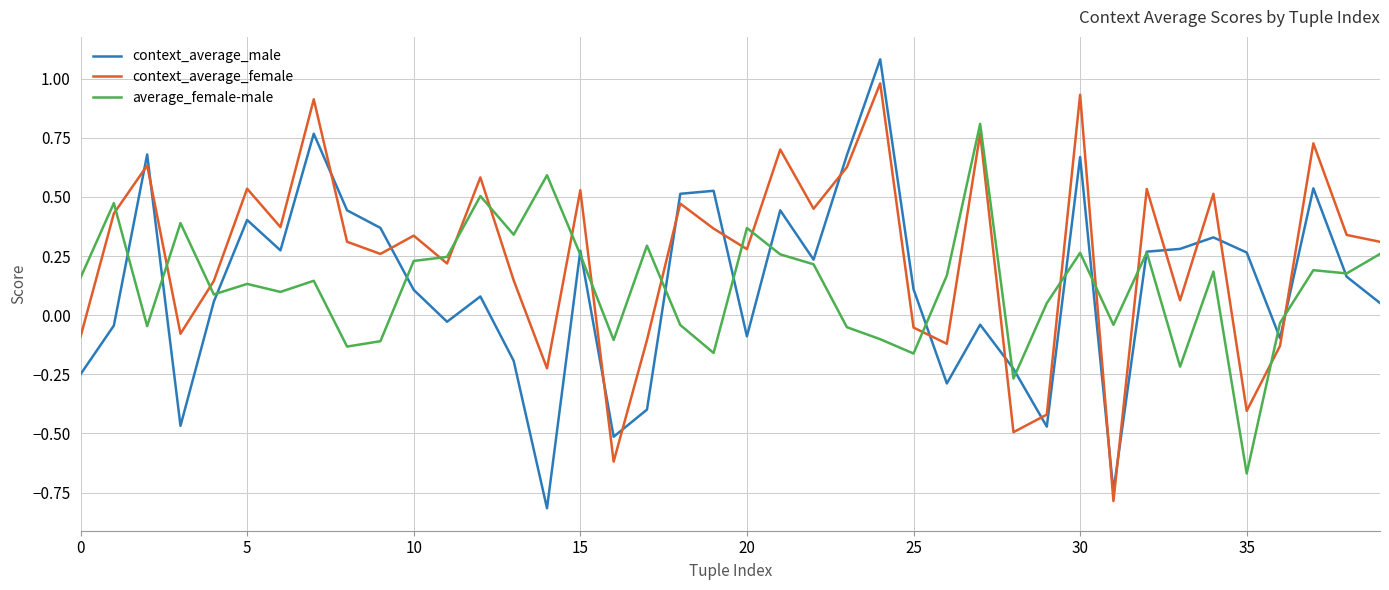

Which series ends up on top after the final intersection of average_female-male and context_average_male?

average_female-male